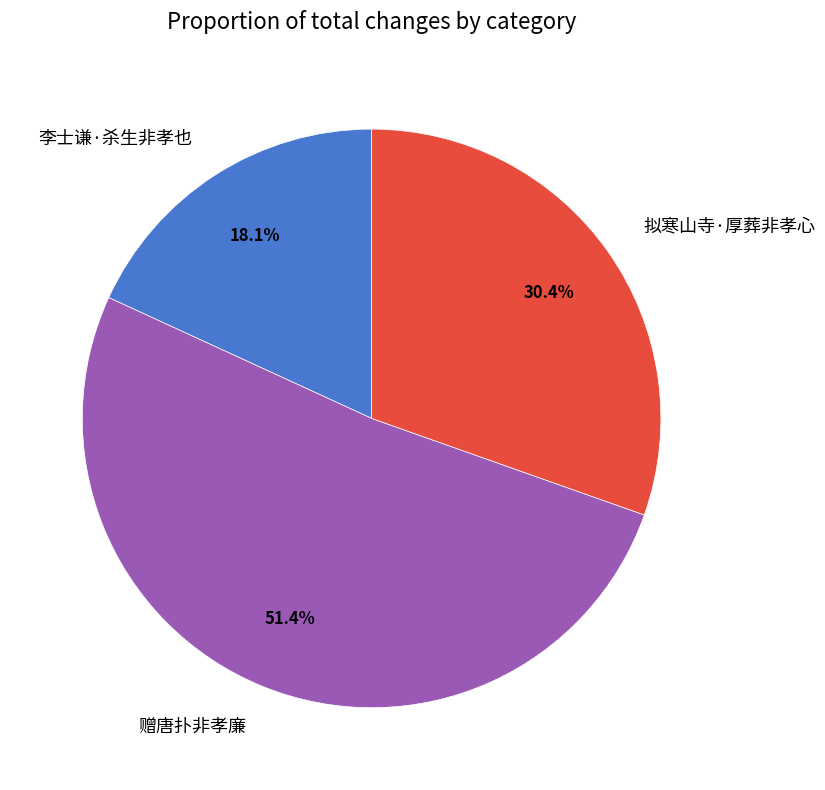

To the nearest percent, what portion does 李士谦·杀生非孝也 represent?

18%